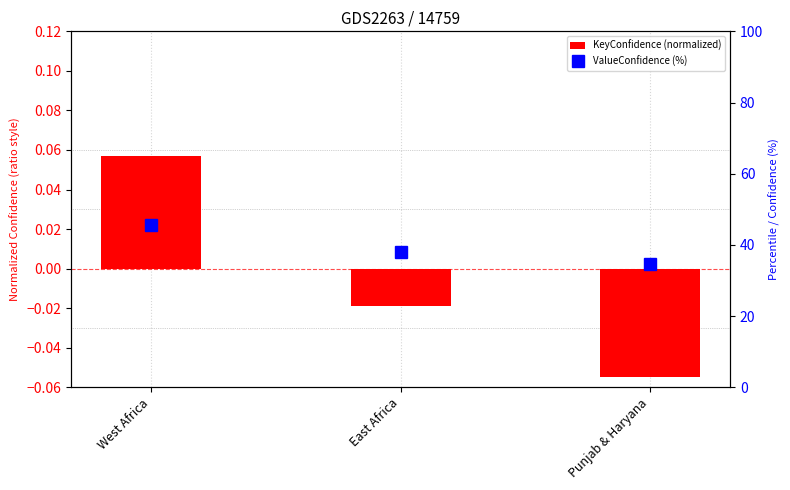

Count the number of data series in this chart.

2